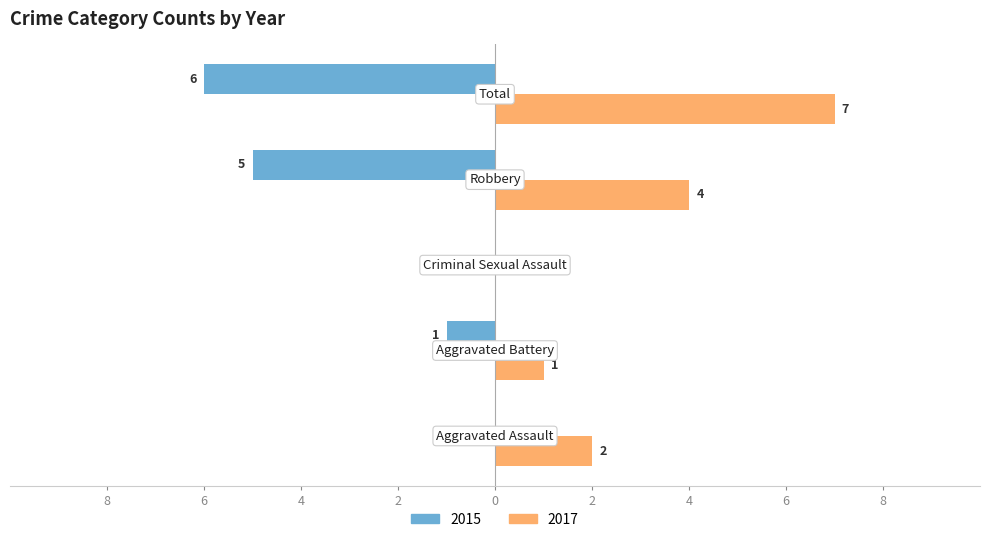

What is the average value of the 2015 series?

-2